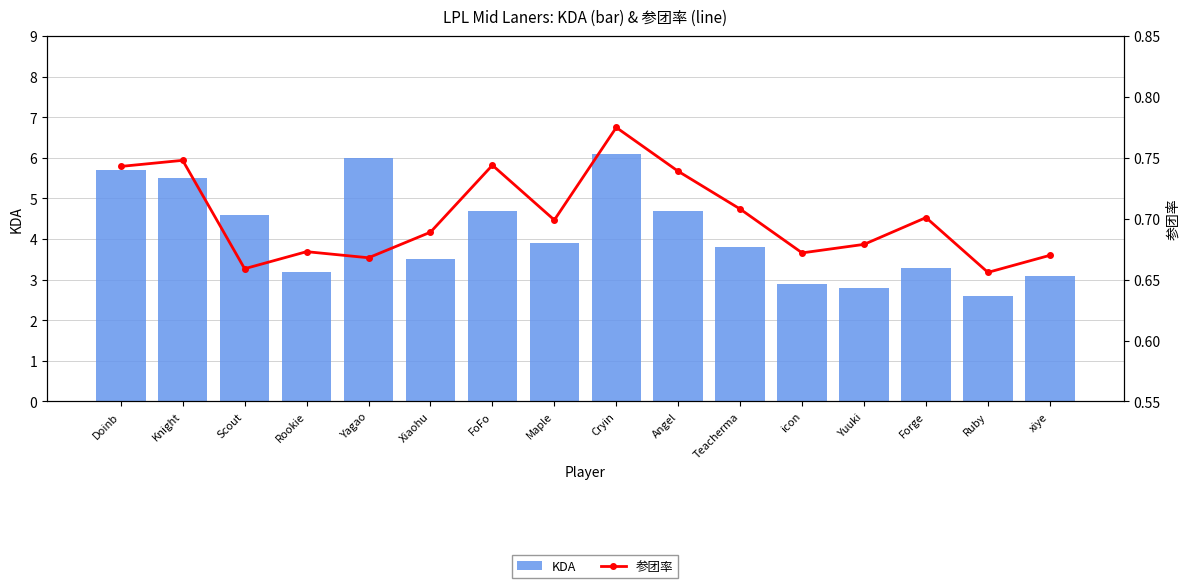

What is the average value of the 参团率 series?

0.7